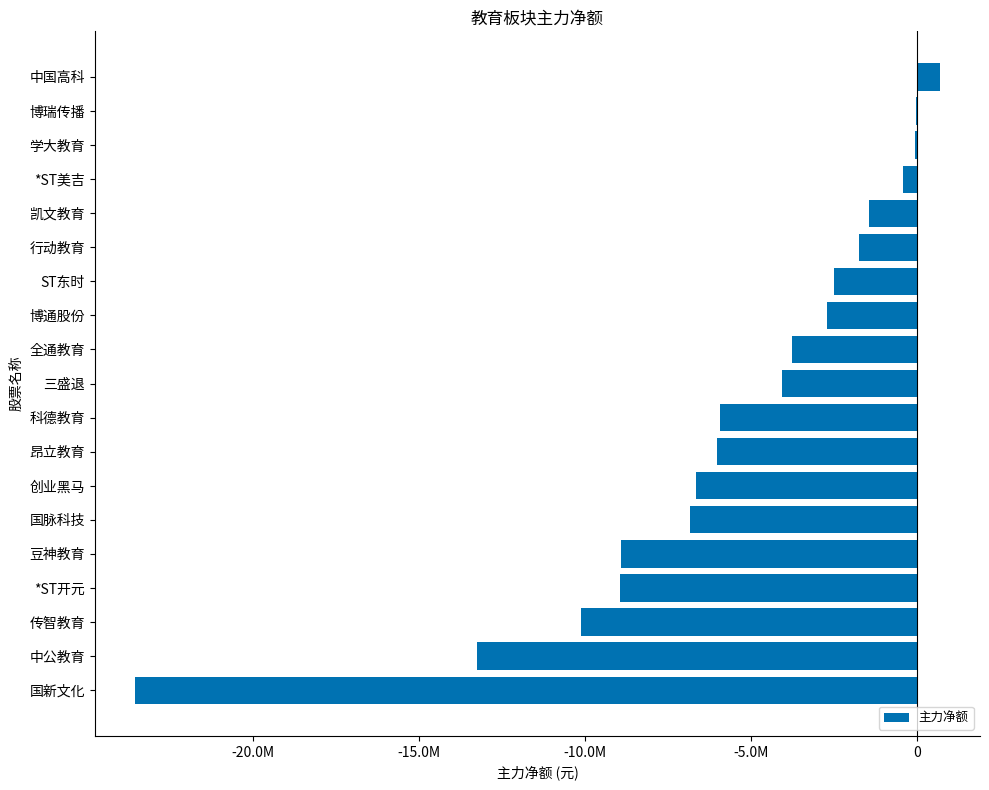

Which category has the highest value across all series?

中国高科